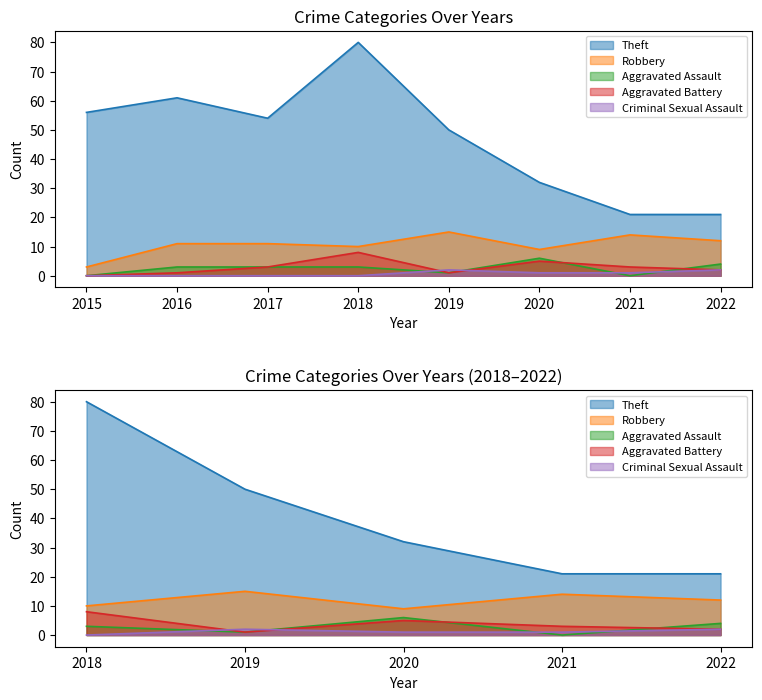

Which series ends up on top after the final intersection of Aggravated Battery and Criminal Sexual Assault?

Aggravated Battery